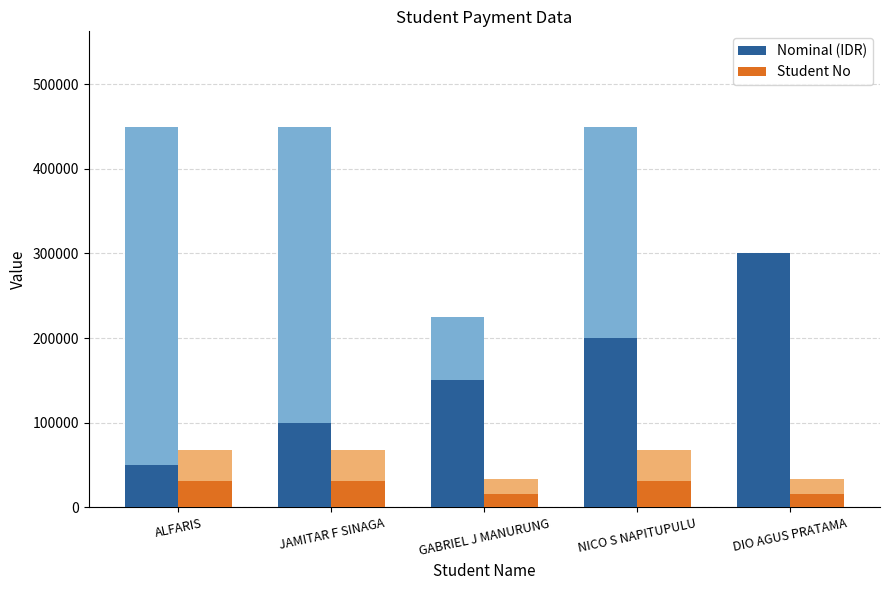

How many groups of bars are there?

5